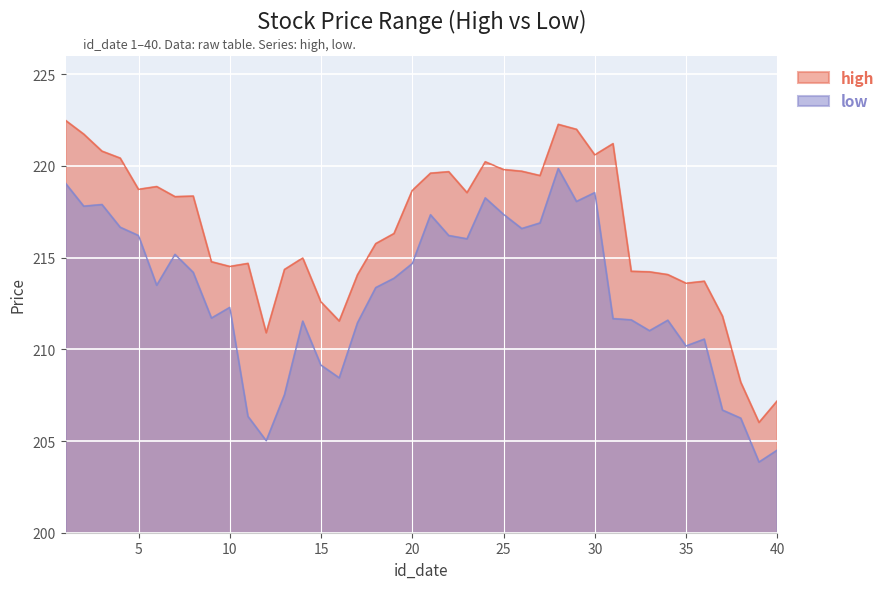

How many lines are shown in the chart?

2